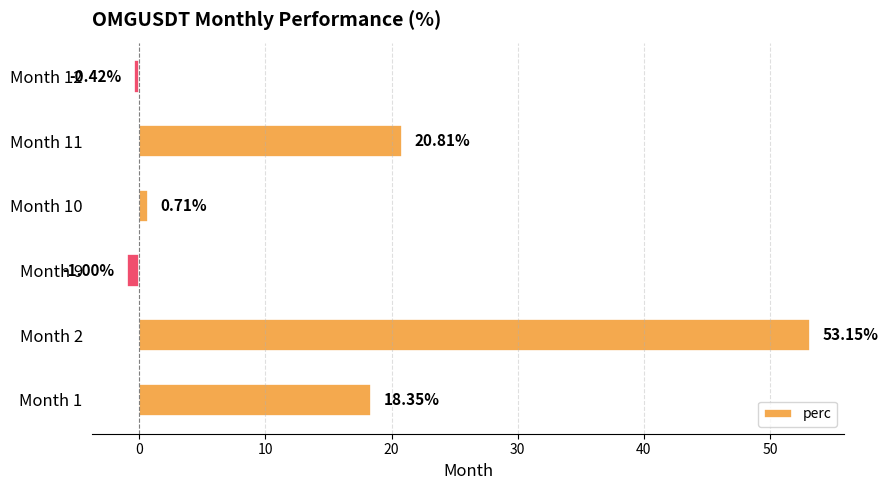

Which has a higher value, Month 11 or Month 9?

Month 11